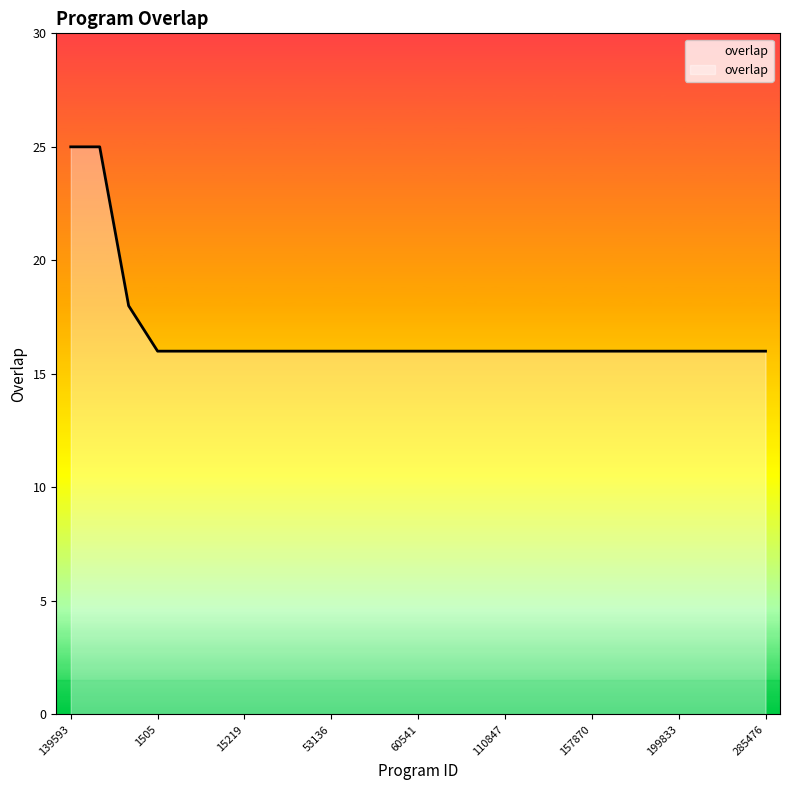

Reading left to right, extract all data points from this chart.

25	25	18	16	16	16	16	16	16	16	16	16	16	16	16	16	16	16	16	16	16	16	16	16	16